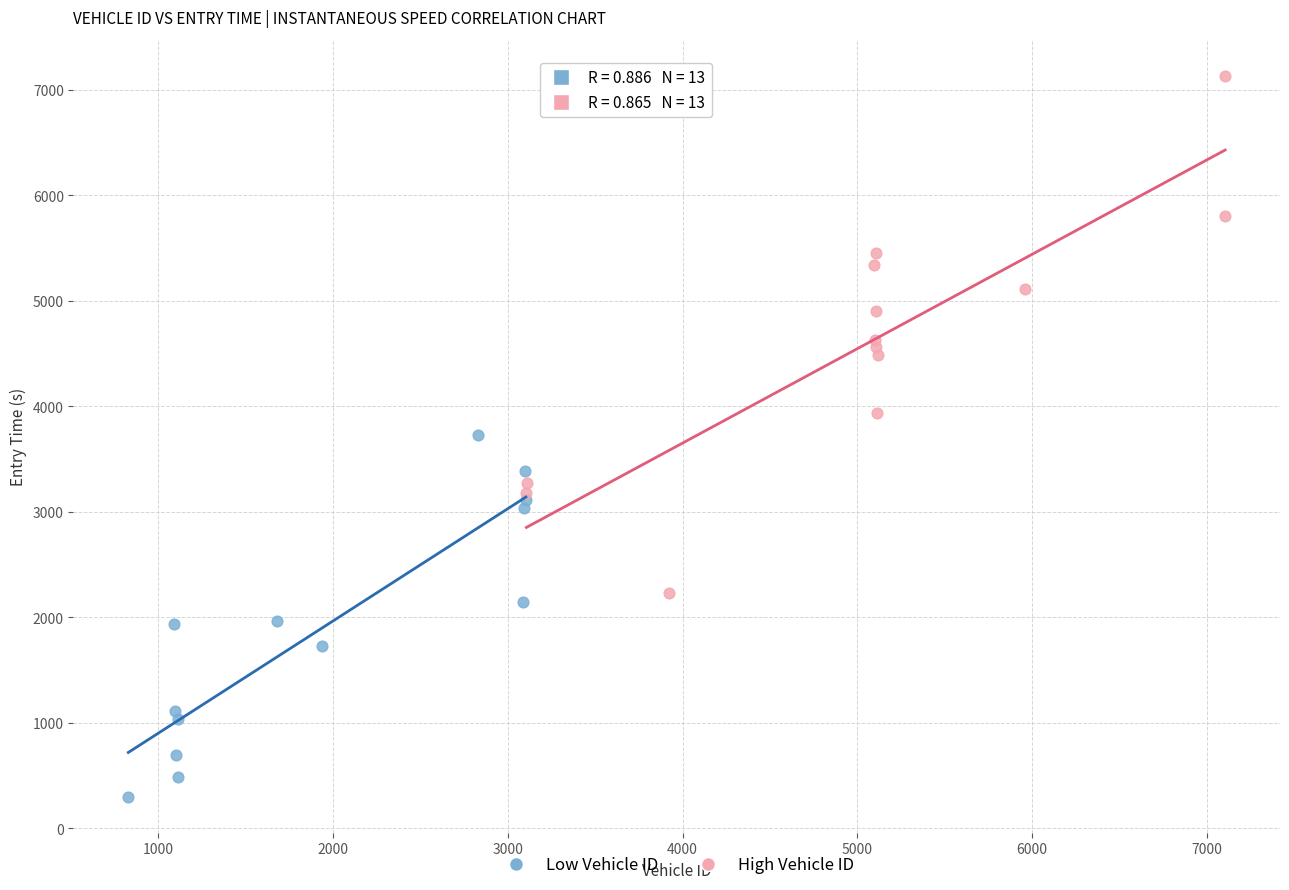

What are all the series names shown in the legend?

Low Vehicle ID, High Vehicle ID